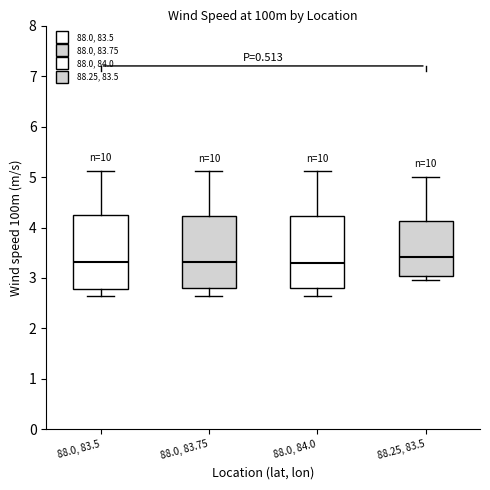

Which box has the highest median line?

88.25, 83.5